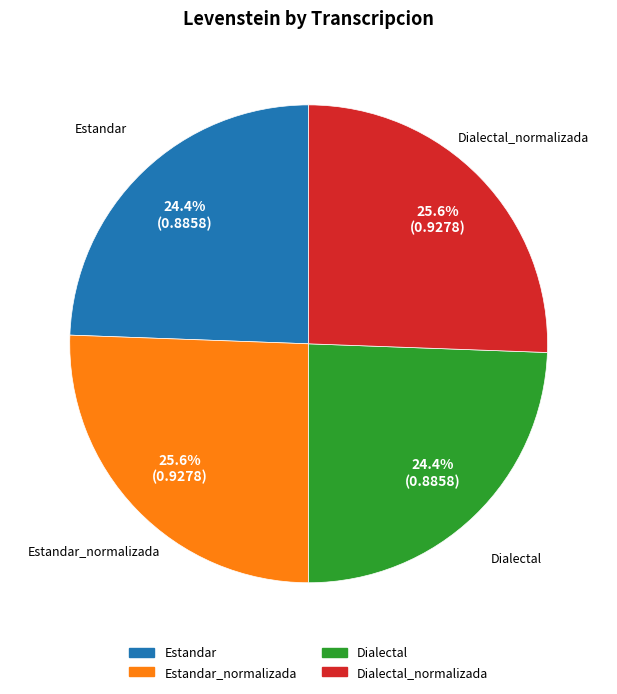

Is it true that Dialectal_normalizada is 26% of the pie?

True